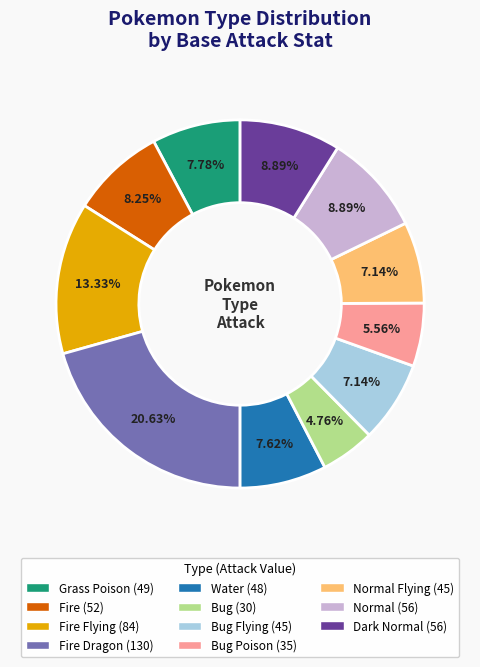

Is there any slice that represents more than half of the pie?

No